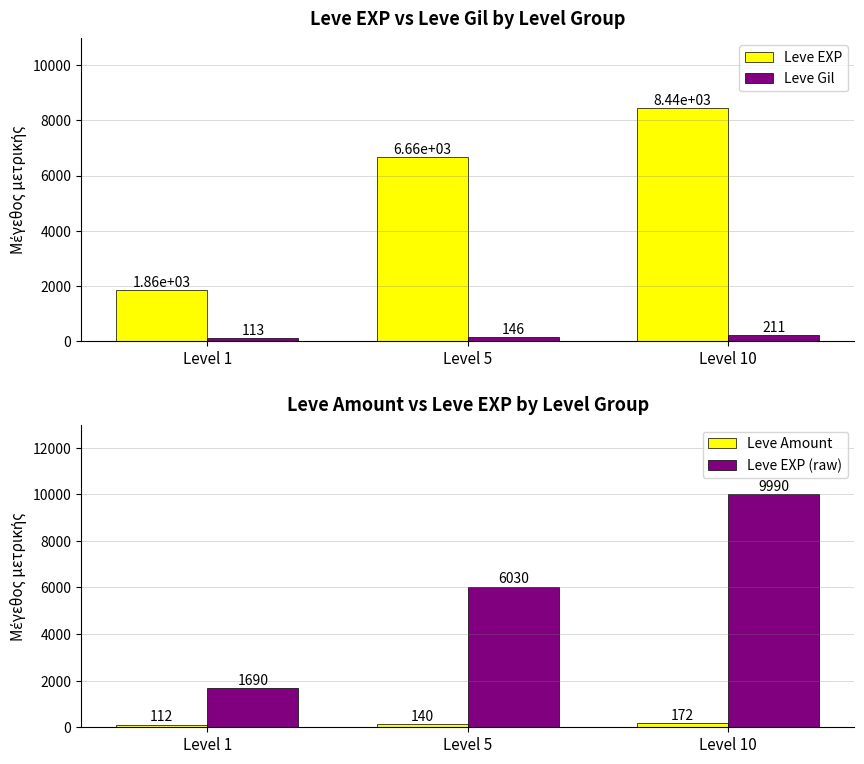

At Level 1, list the series in order from smallest to largest.

Leve Amount, Leve Gil, Leve EXP (raw), Leve EXP